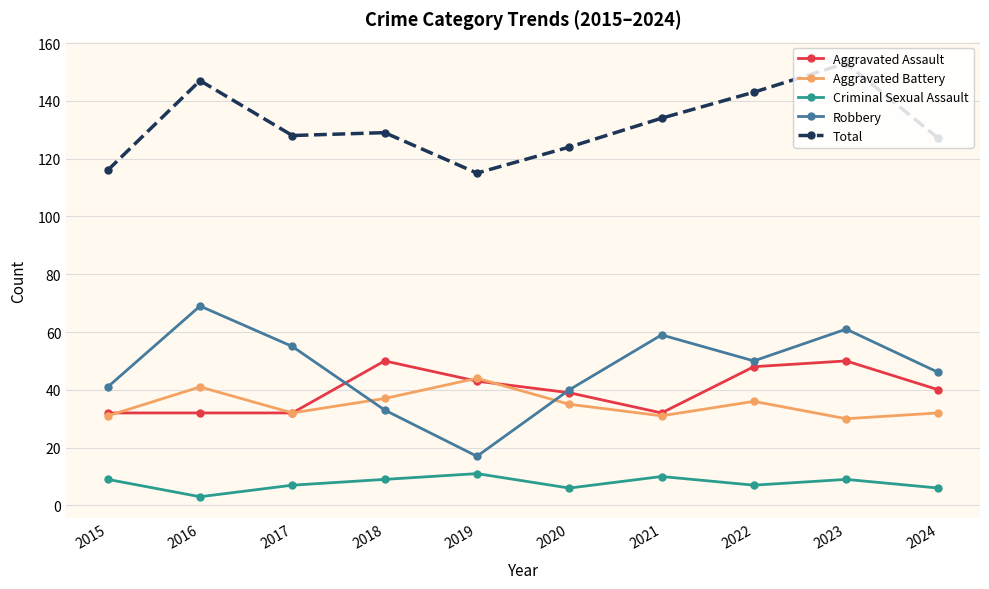

At which label is Total closest to 134?

2021